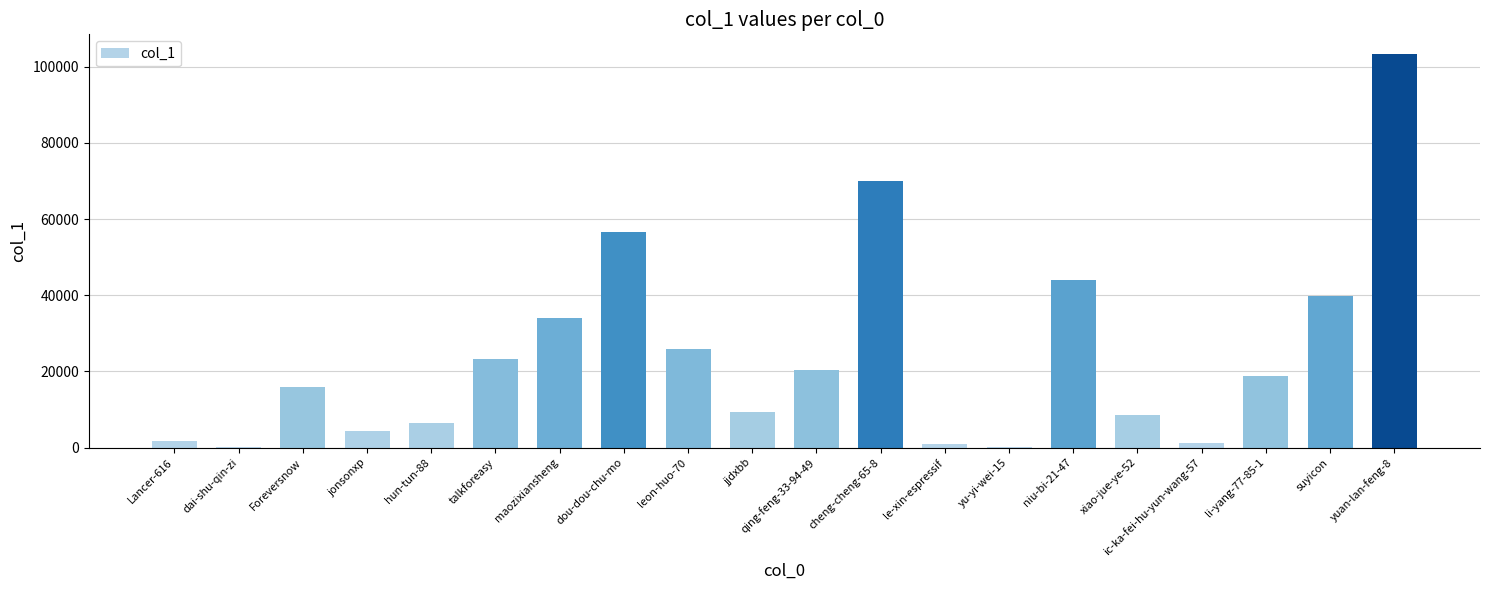

The value at li-yang-77-85-1 is 18780. True or false?

True